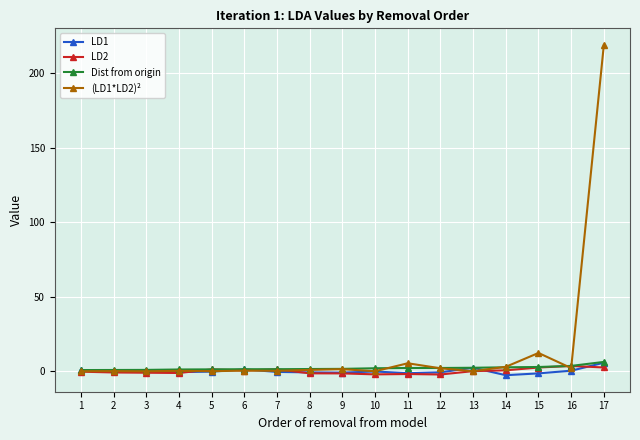

What is the difference between the maximum and minimum values in the (LD1*LD2)² series?

218.8